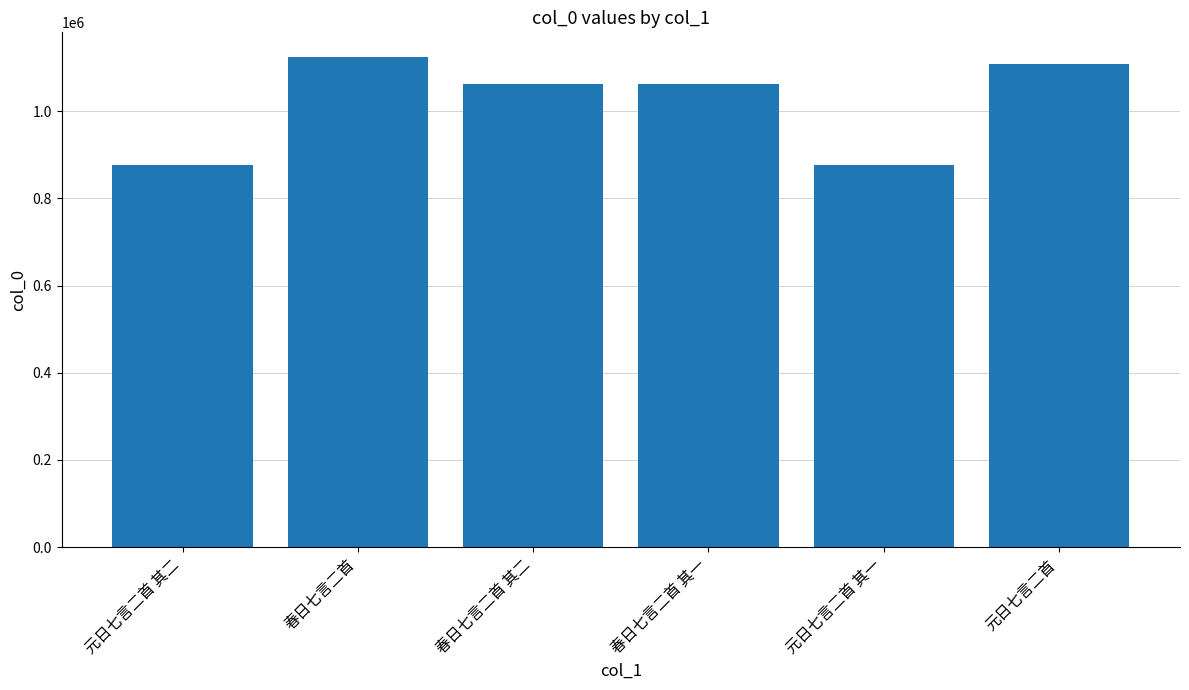

What is the difference between the maximum and minimum values?

248311